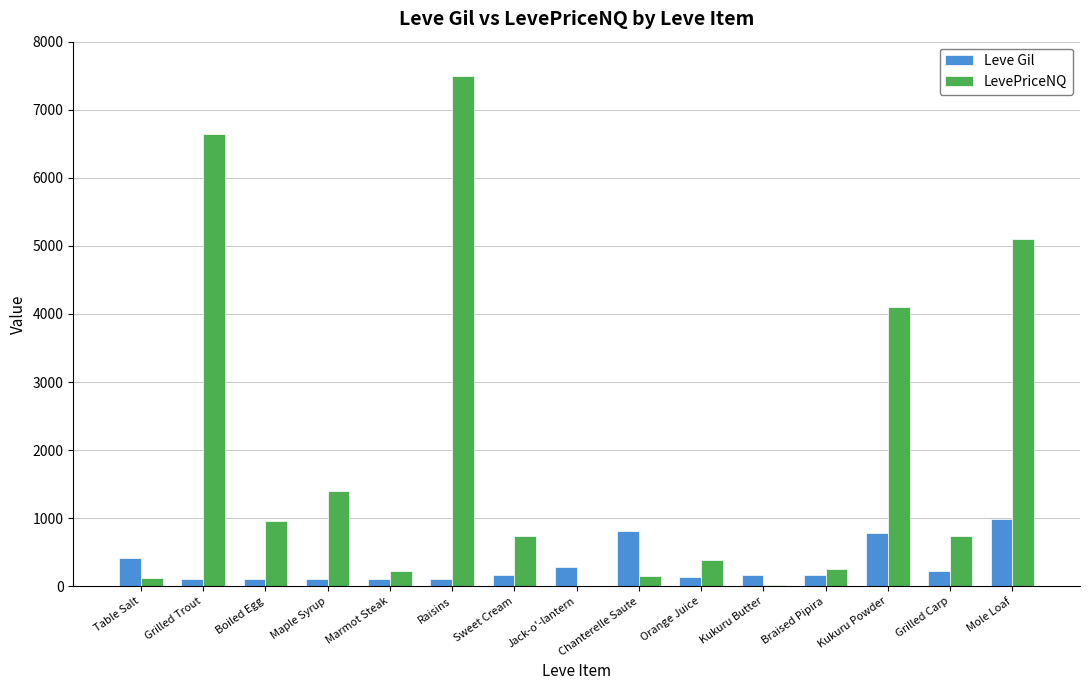

What are all the series names shown in the legend?

Leve Gil, LevePriceNQ